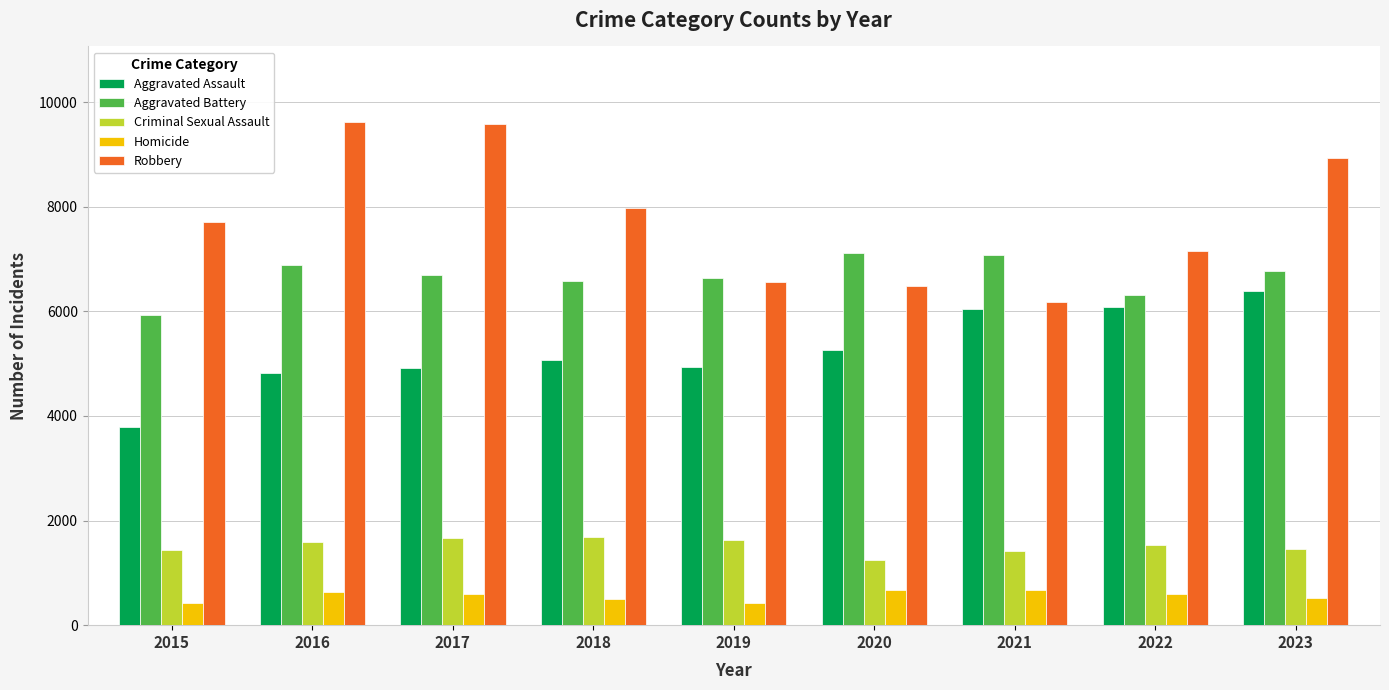

What is the smallest value displayed?

422